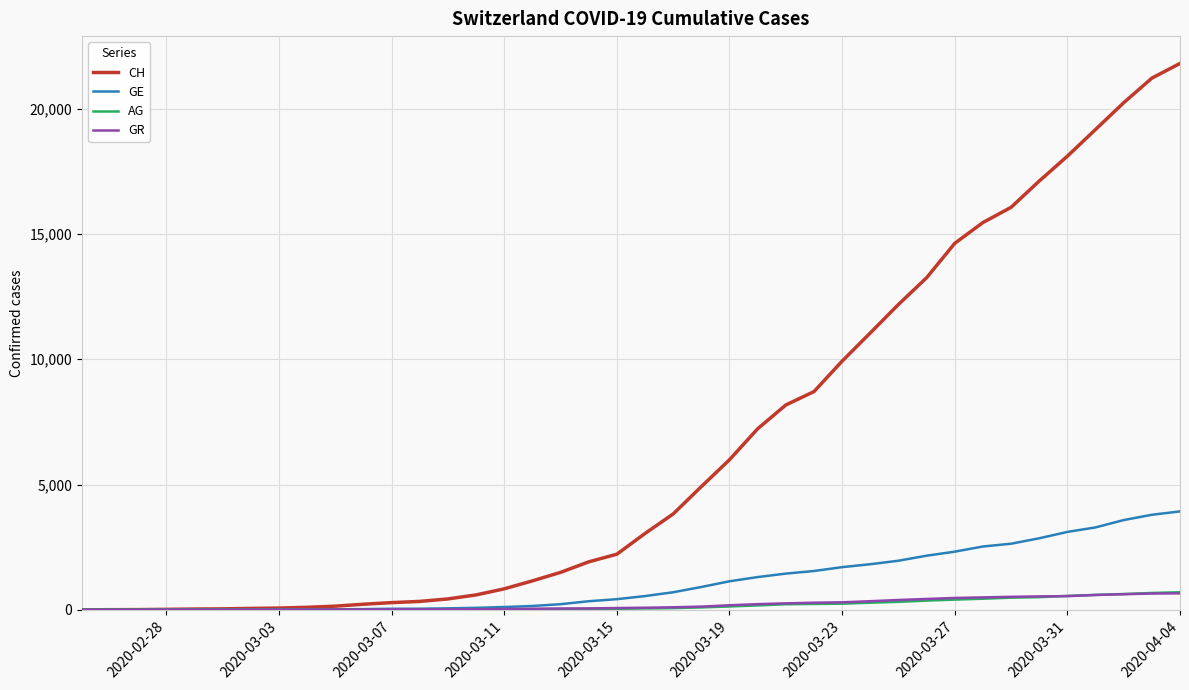

What is the maximum value shown in the chart?

21806